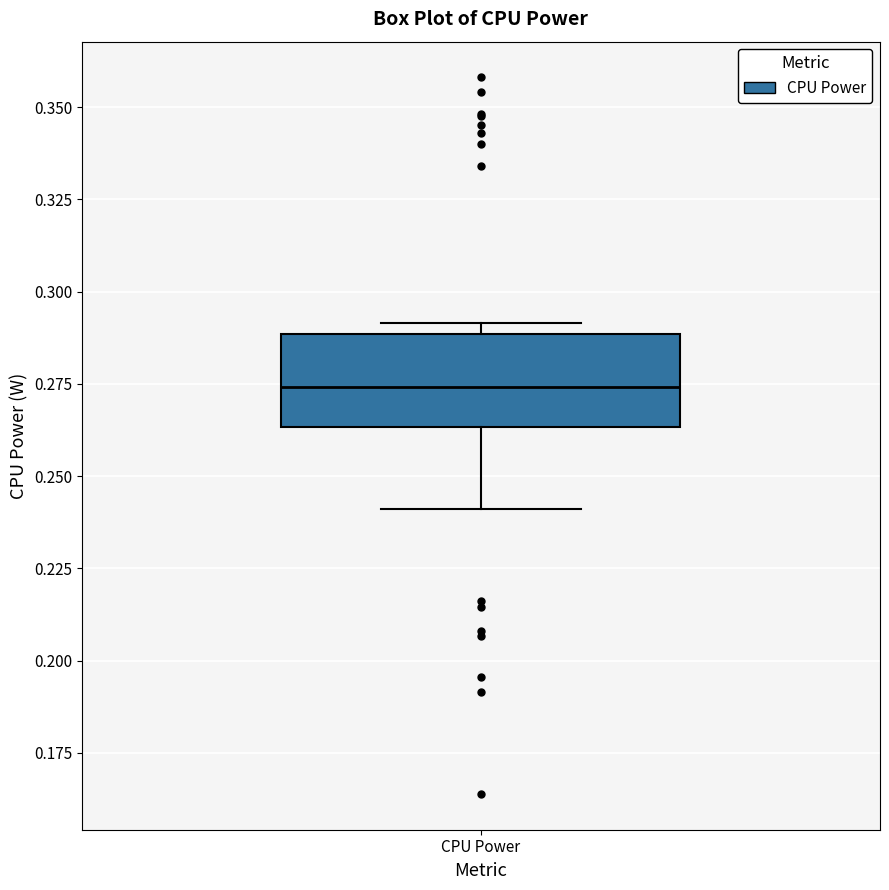

Transcribe this box plot: give where the median line is, the range the box spans, and where the two whiskers end, as read against the y-axis. The values are not printed on the chart, so give them approximately, as read against the axis.

median 0.275, box 0.265 to 0.290, whiskers 0.240 to 0.290 (just above the box's upper edge)